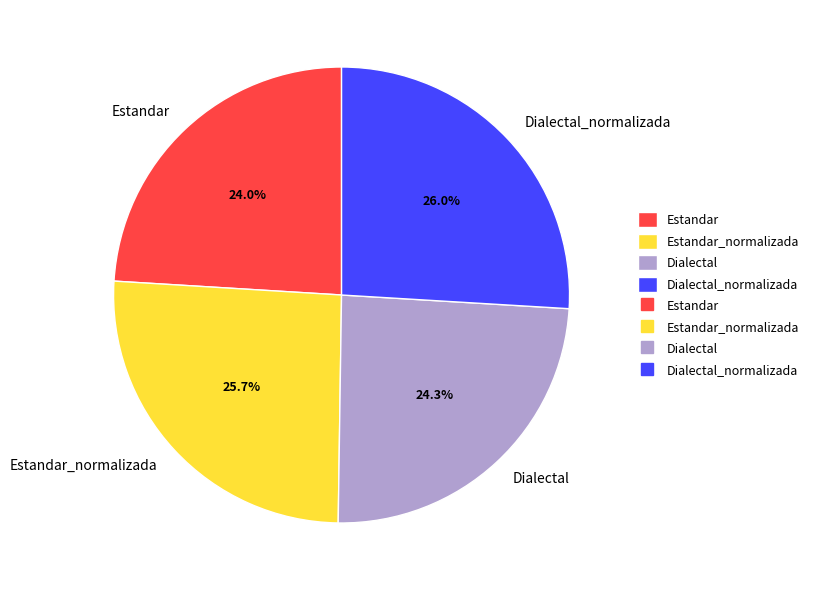

Combined, what portion of the pie is Estandar and Dialectal?

48.3%